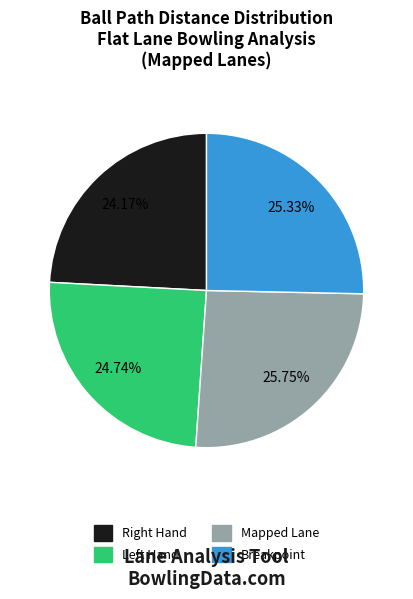

Does Mapped Lane account for over 50% of the chart?

No